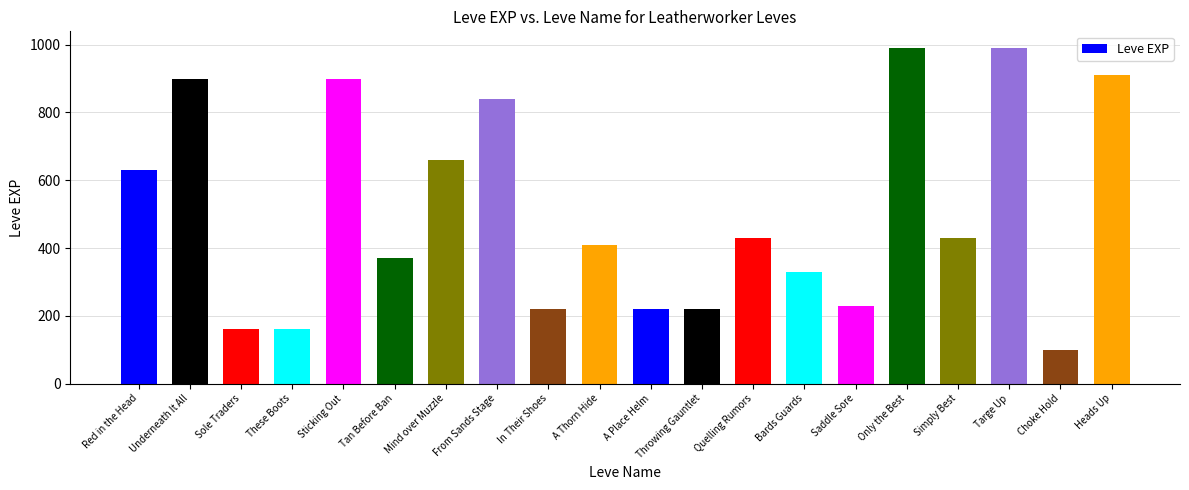

Reading right to left, list all the values displayed in this chart.

Heads Up=910	Choke Hold=100	Targe Up=990	Simply Best=430	Only the Best=990	Saddle Sore=230	Bards Guards=330	Quelling Rumors=430	Throwing Gauntlet=220	A Place Helm=220	A Thorn Hide=410	In Their Shoes=220	From Sands Stage=840	Mind over Muzzle=660	Tan Before Ban=370	Sticking Out=900	These Boots=160	Sole Traders=160	Underneath It All=900	Red in the Head=630